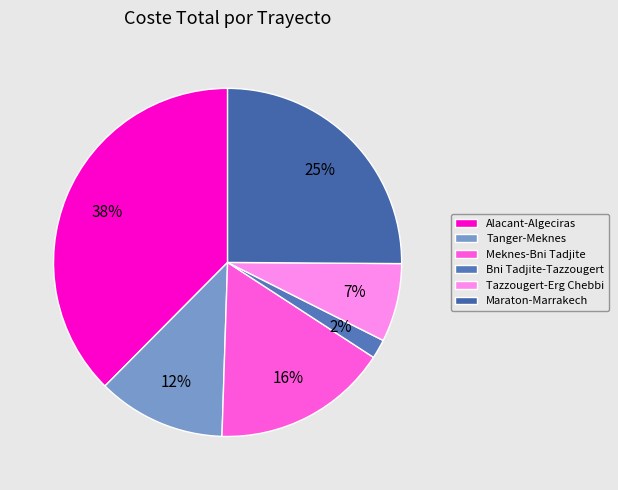

Is it true that Tazzougert-Erg Chebbi is 7% of the pie?

True